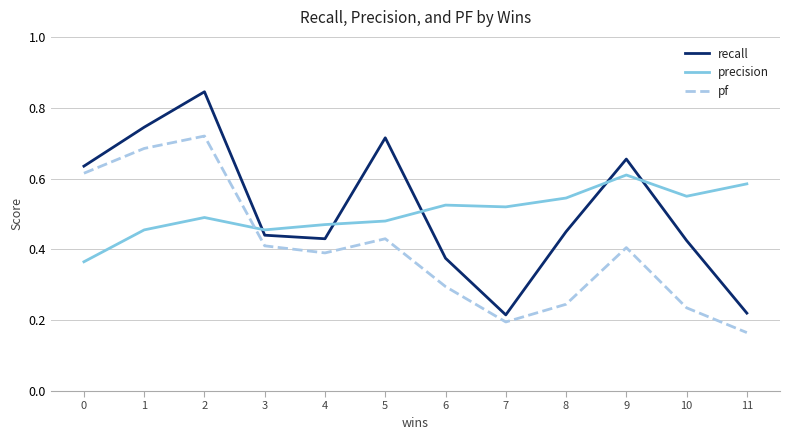

The precision series shows 0.7 at 7. True or false?

False